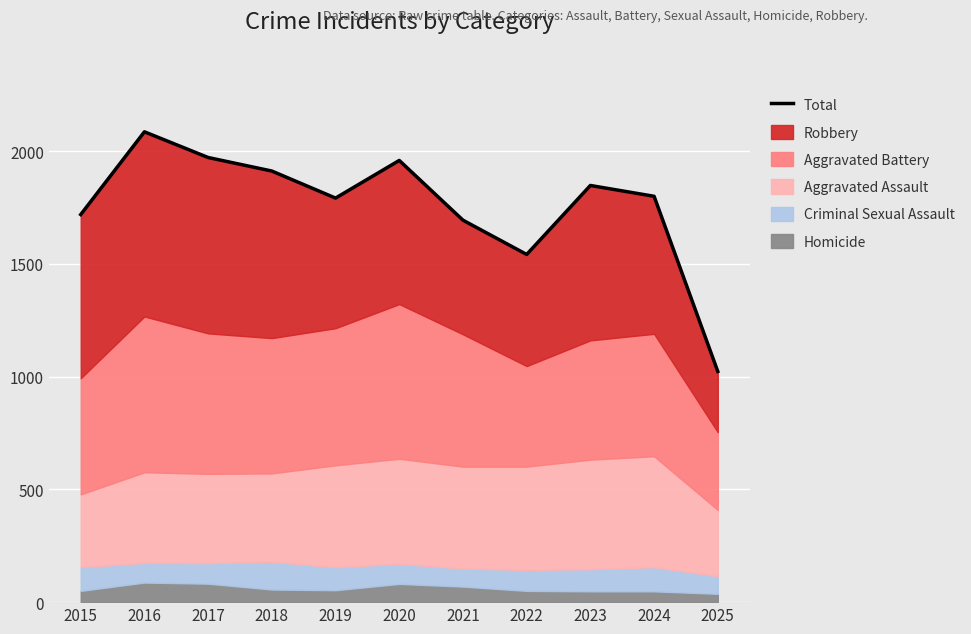

What is the value of the 4th point from the left?

1912